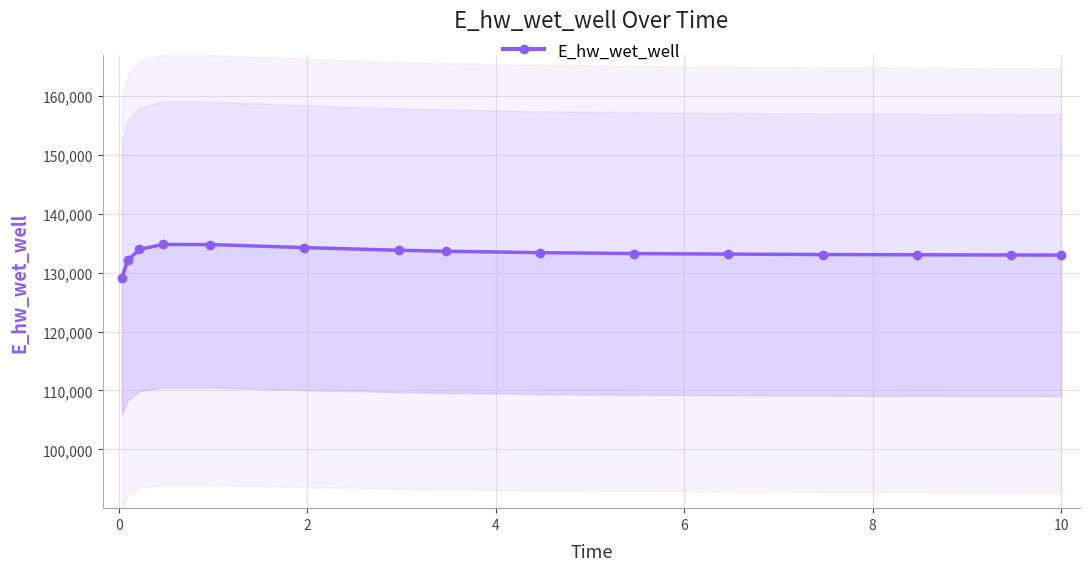

True or false: the data has more than 1 interior local peaks.

False